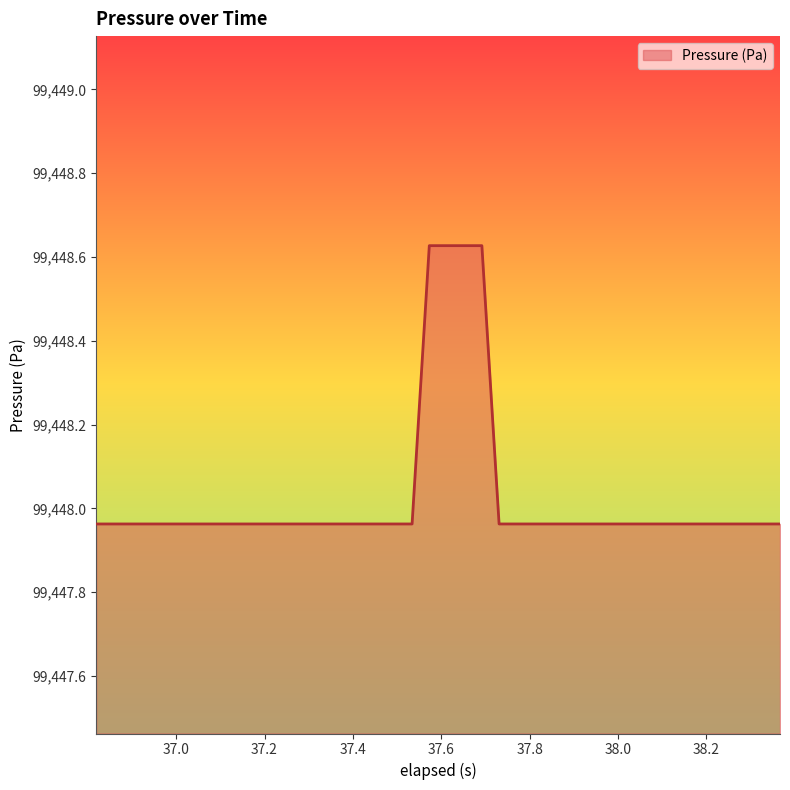

What is the difference between the maximum and minimum values?

0.7